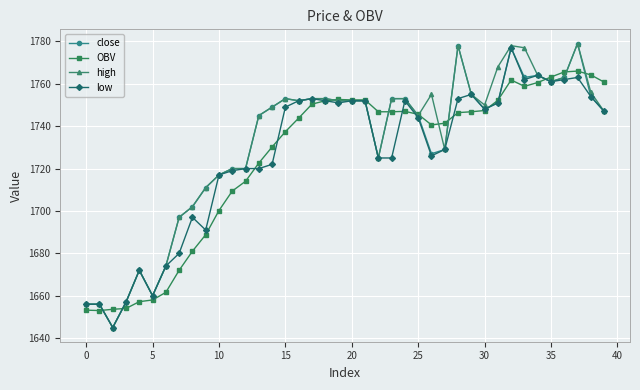

What is the maximum value for OBV?

1766.0